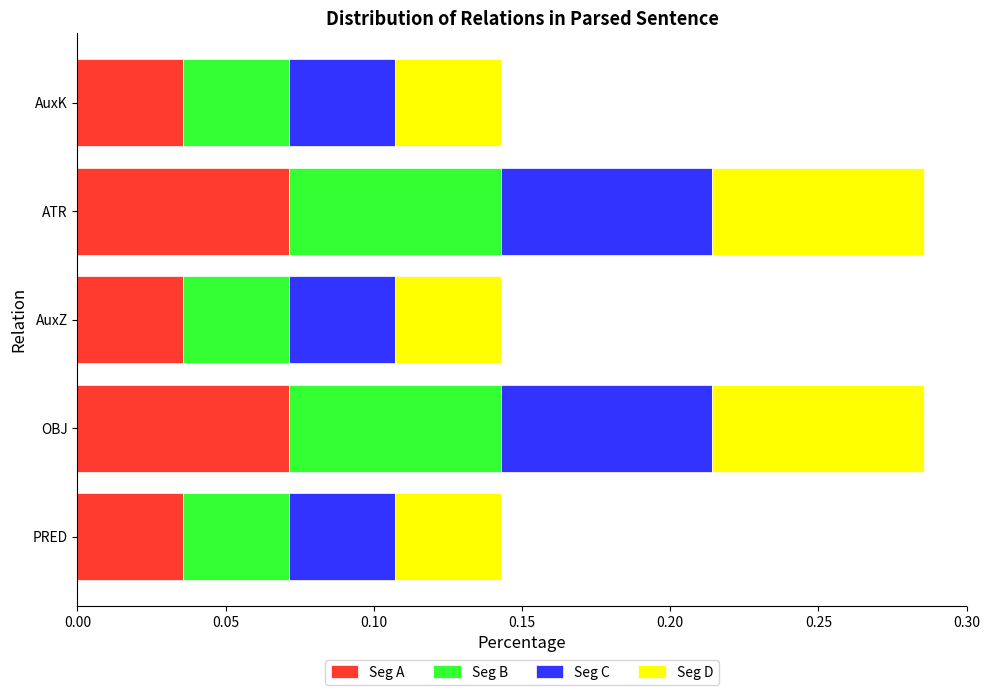

Count the number of data series in this chart.

4